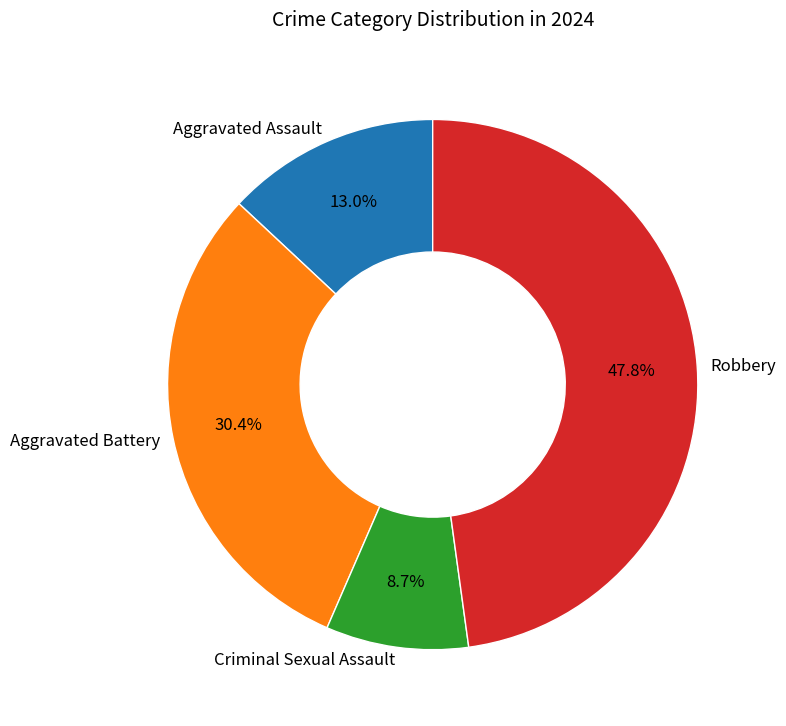

Is there any slice that represents more than half of the pie?

No